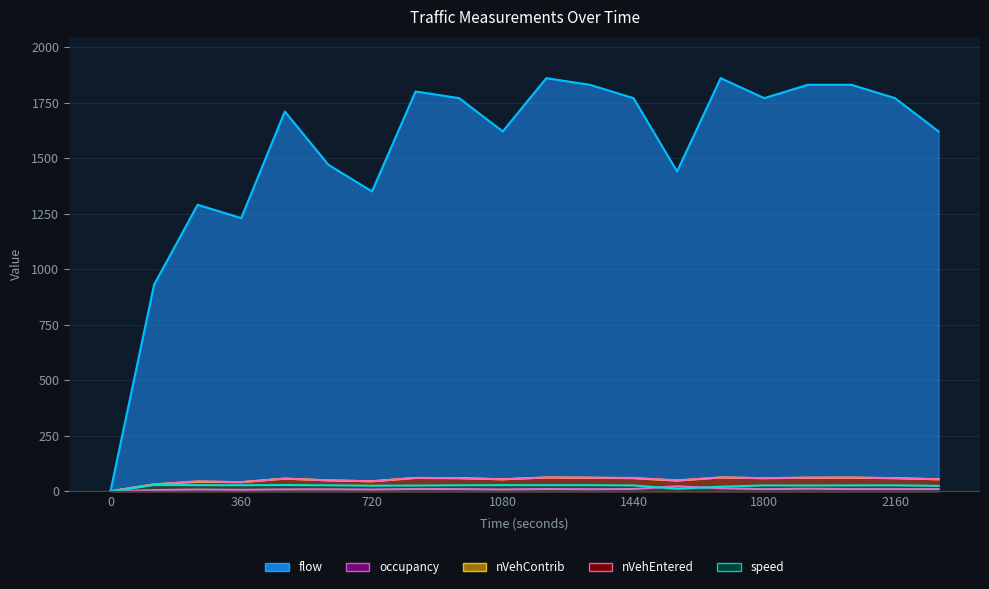

Where is nVehContrib nearest to the value 31?

120